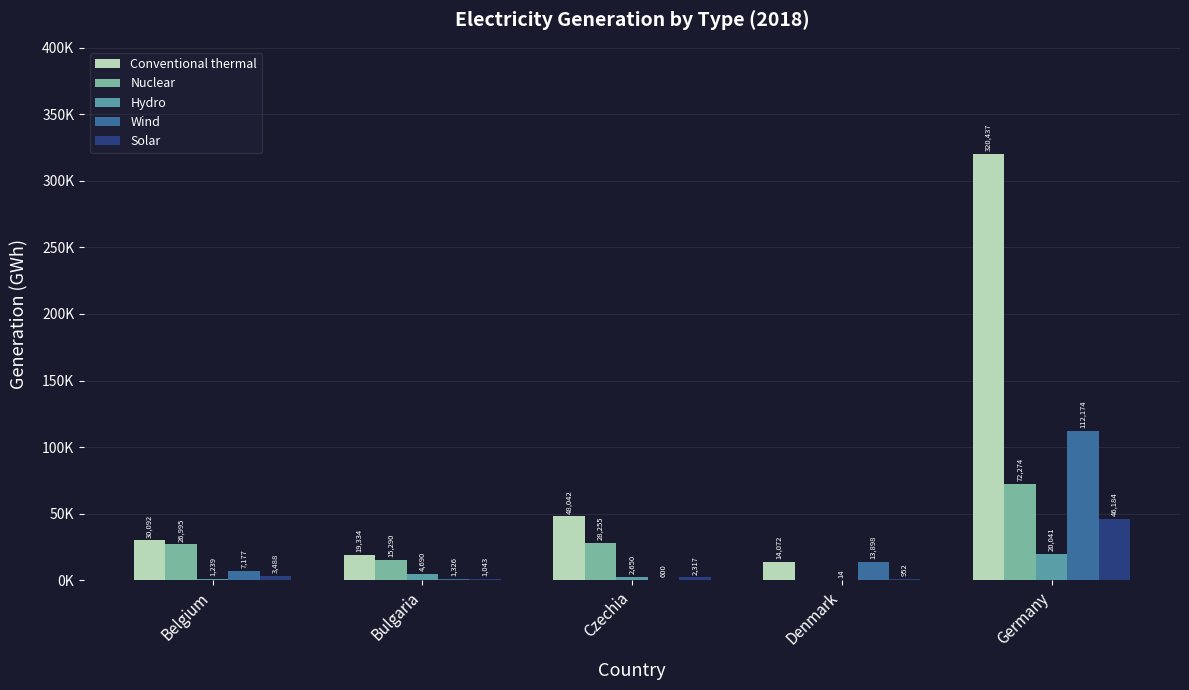

Are the bars horizontal?

No